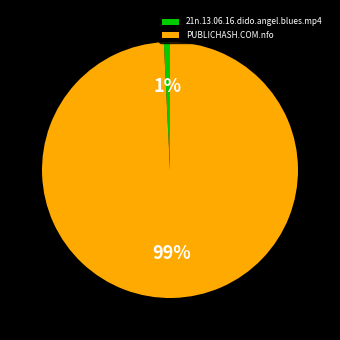

To the nearest percent, what is the combined percentage of 21n.13.06.16.dido.angel.blues.mp4 and PUBLICHASH.COM.nfo?

100%